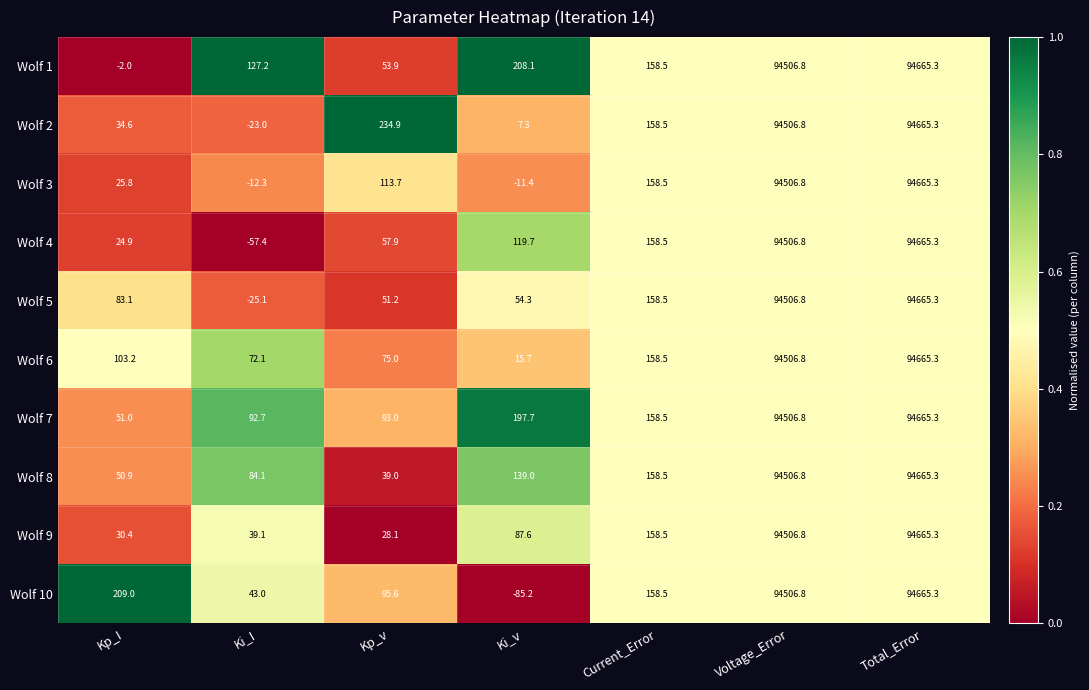

At which label is Wolf 2 closest to 47321?

Kp_v